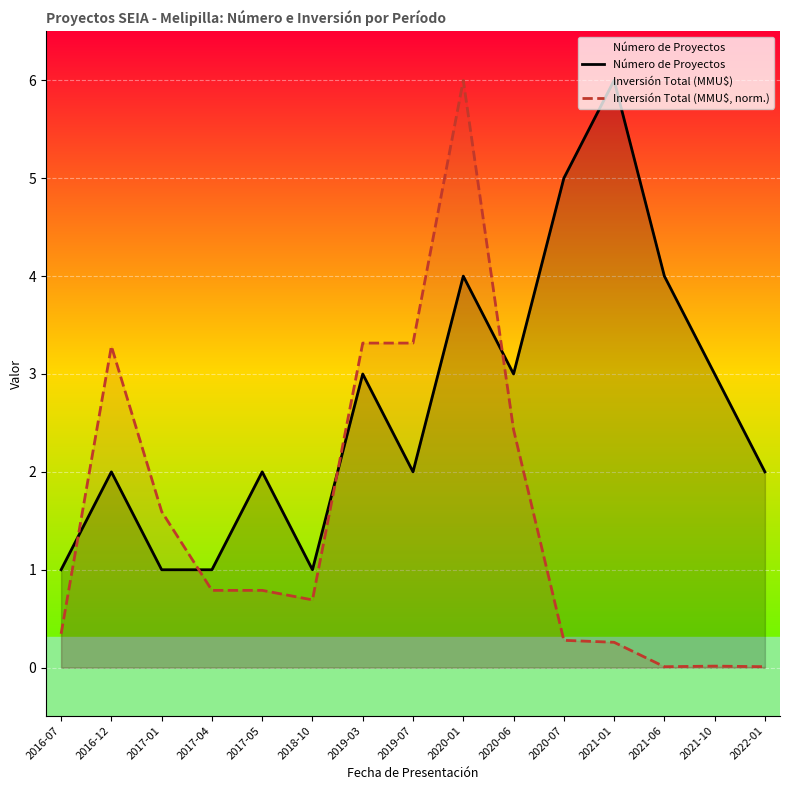

What is the approximate value of Número de Proyectos at 2021-01?

6.0